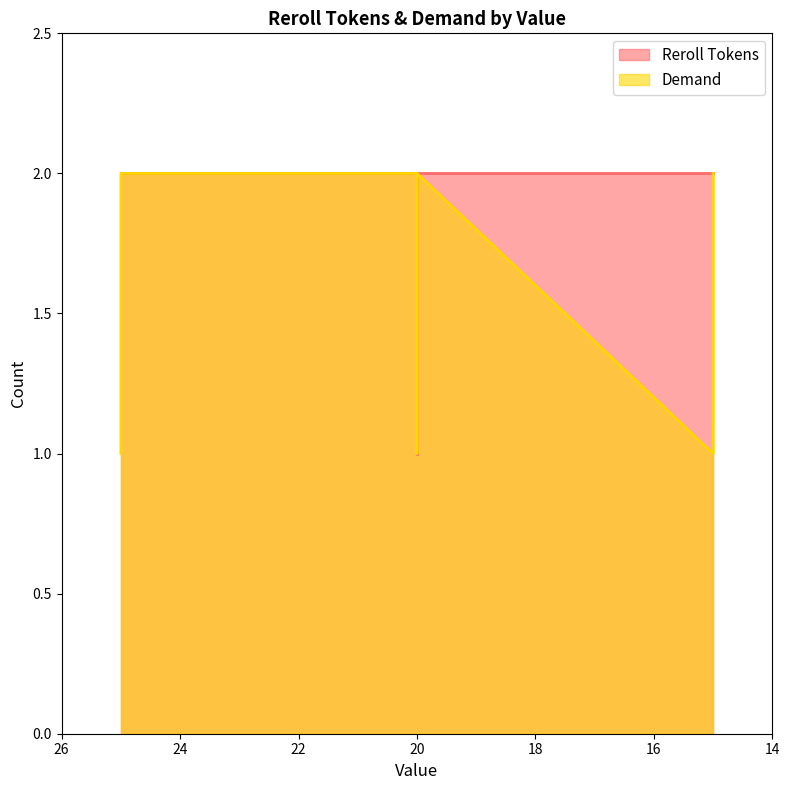

True or false: Reroll Tokens and Demand cross at least once.

False